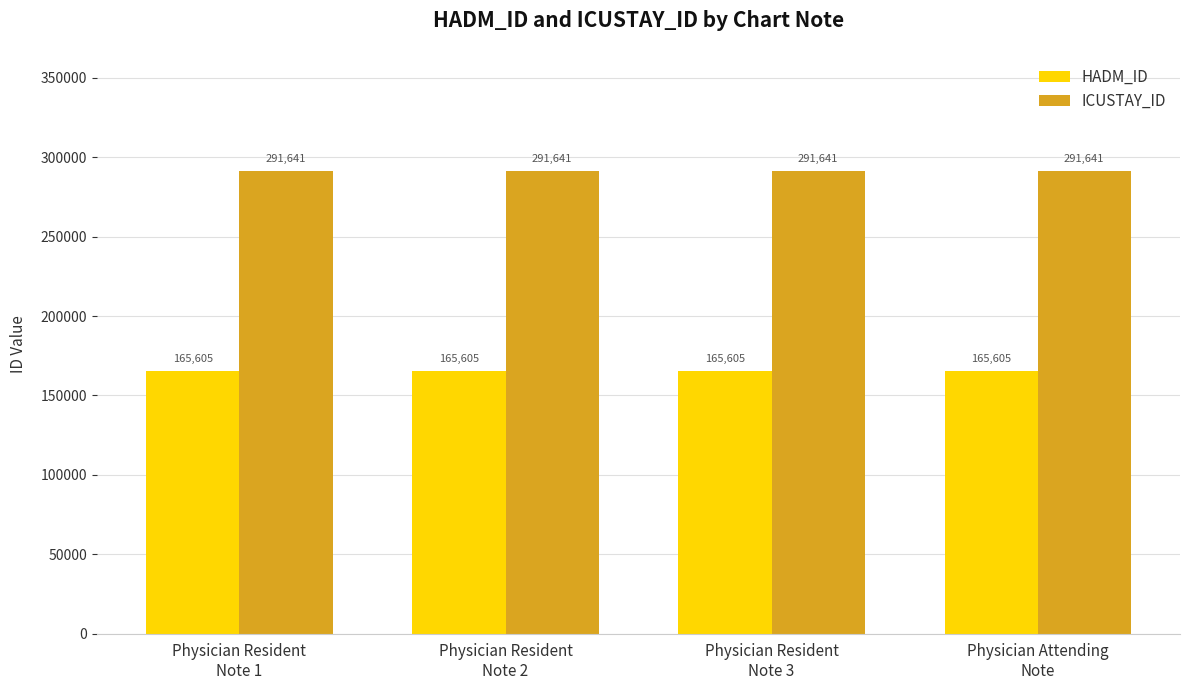

Which series has the largest total across all categories?

ICUSTAY_ID